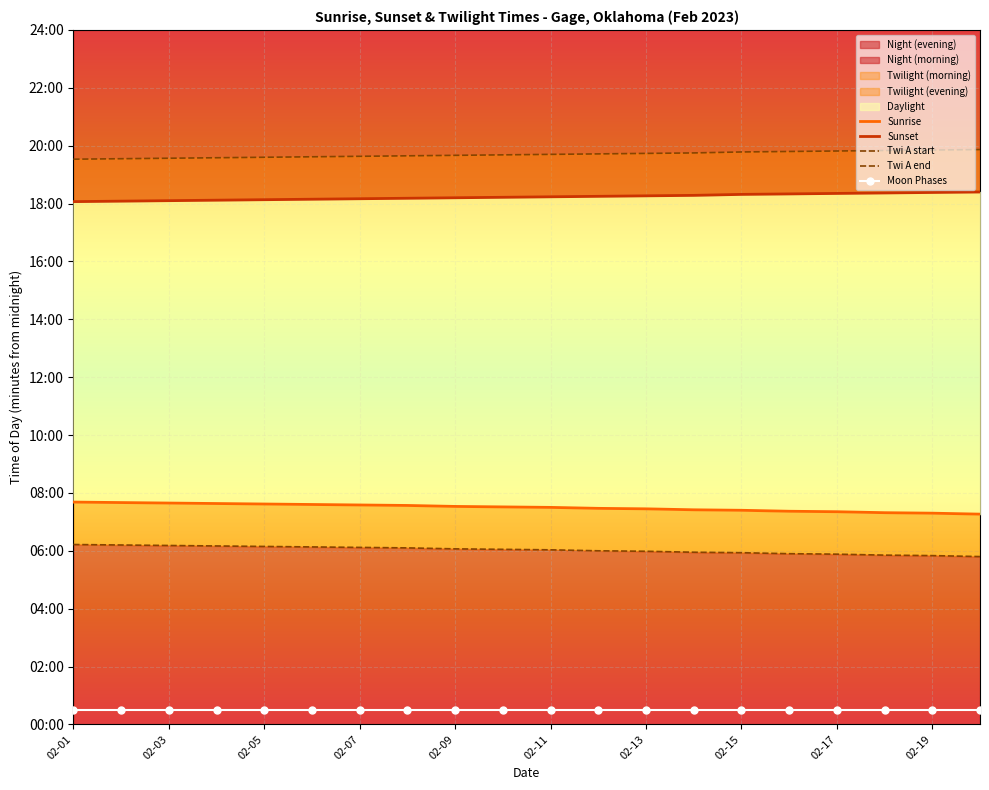

What position from the right is 02-13?

8